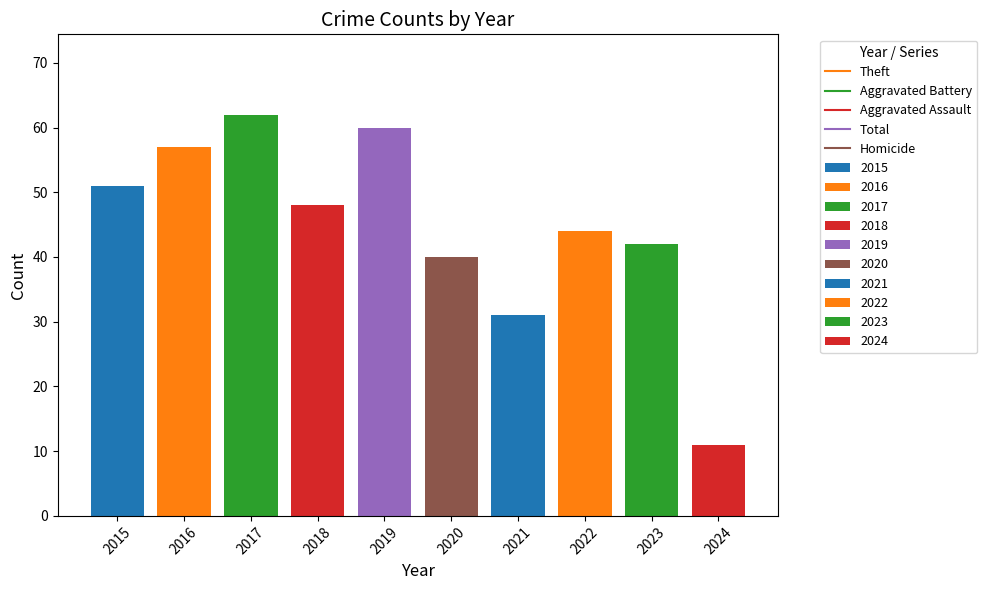

How many categories are shown in the chart?

10